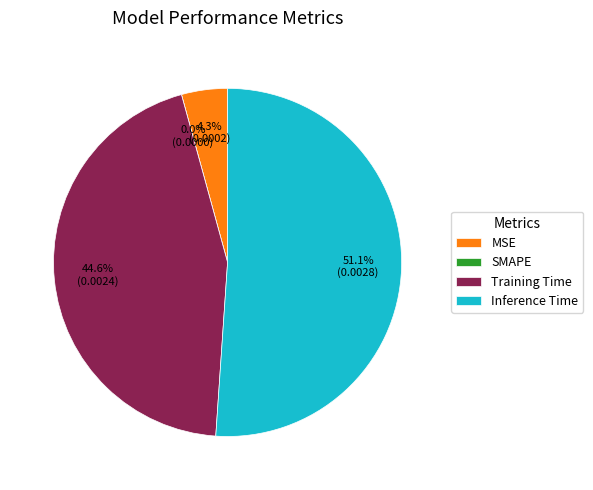

The SMAPE slice represents 0% of the pie. True or false?

True